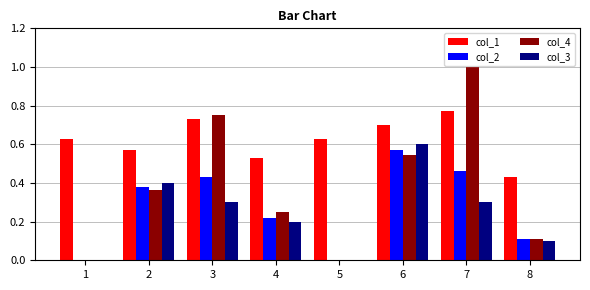

Count the number of data series in this chart.

4